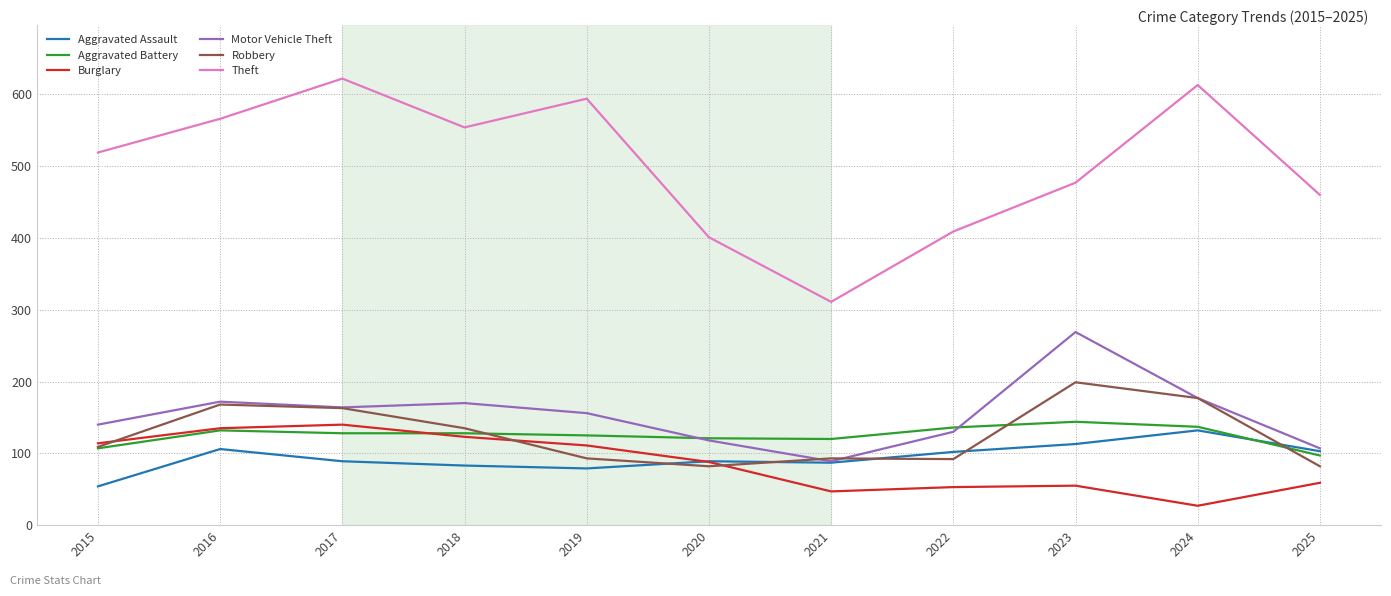

True or false: Motor Vehicle Theft and Burglary intersect in this chart.

False